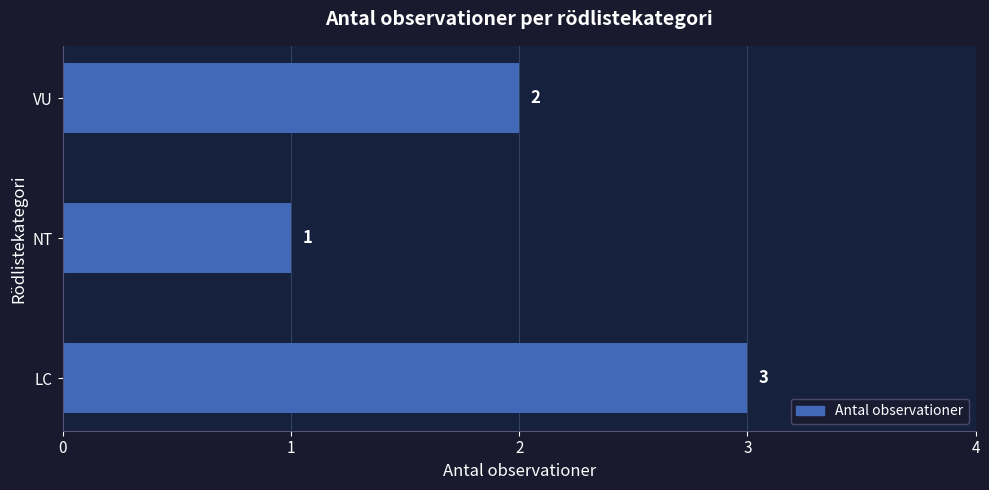

What is the sum of all values?

6